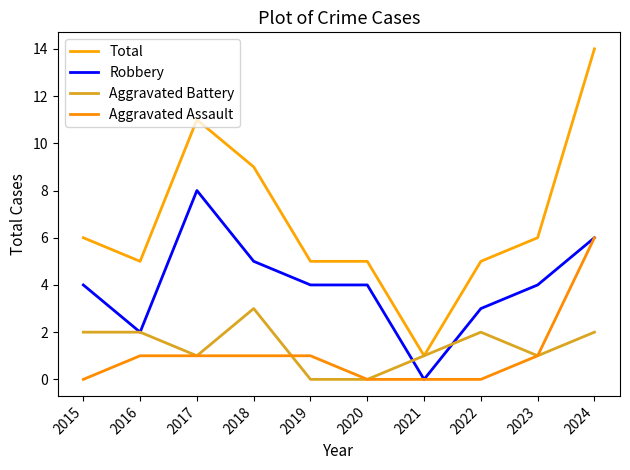

The value of Total at 2018 is 6. True or false?

False